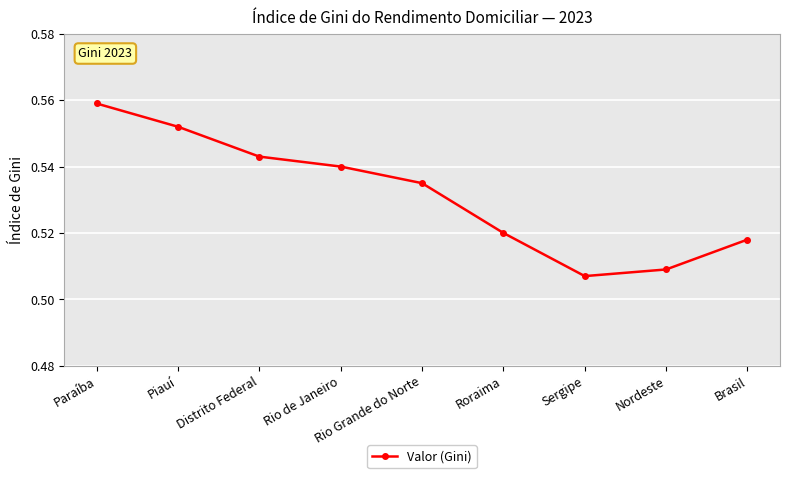

Which label corresponds to the largest value in the chart?

Paraíba